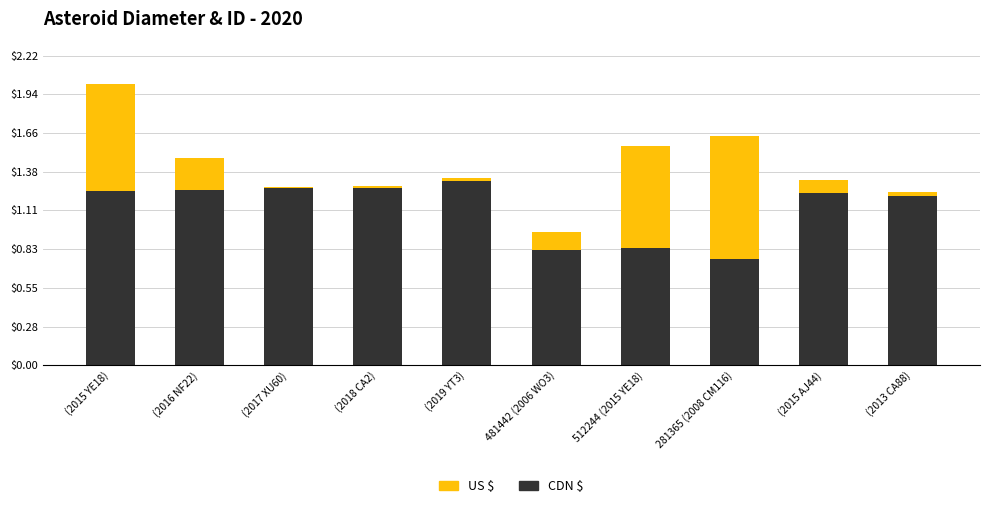

What are all the series names shown in the legend?

US $, CDN $